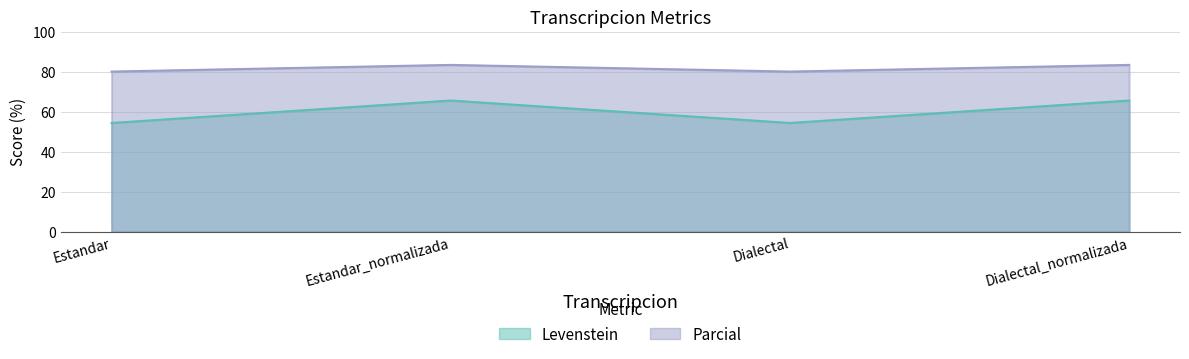

Which category has the lowest value in the Levenstein series?

Estandar